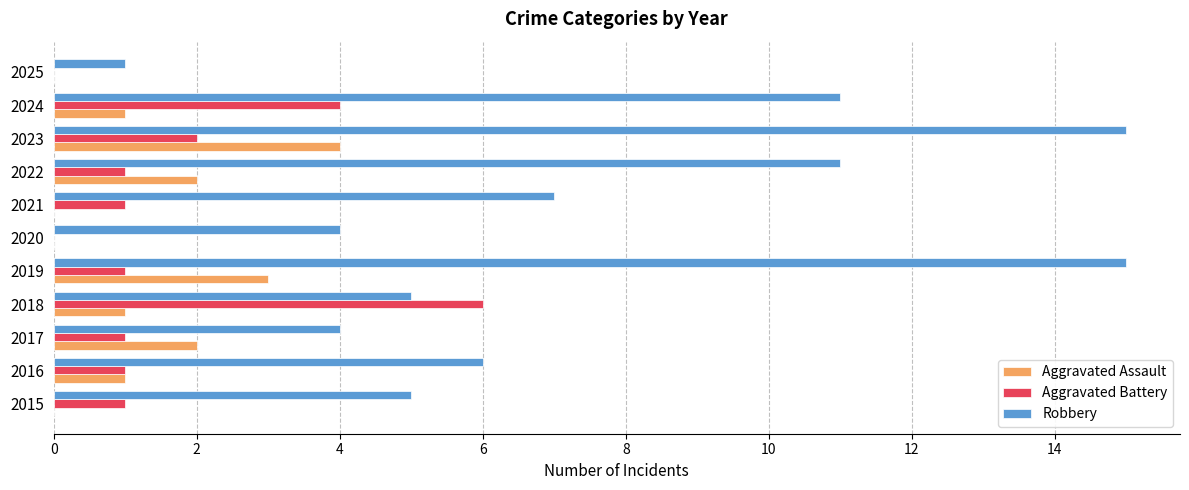

True or false: Aggravated Battery has a value of 0 at 2020.

True